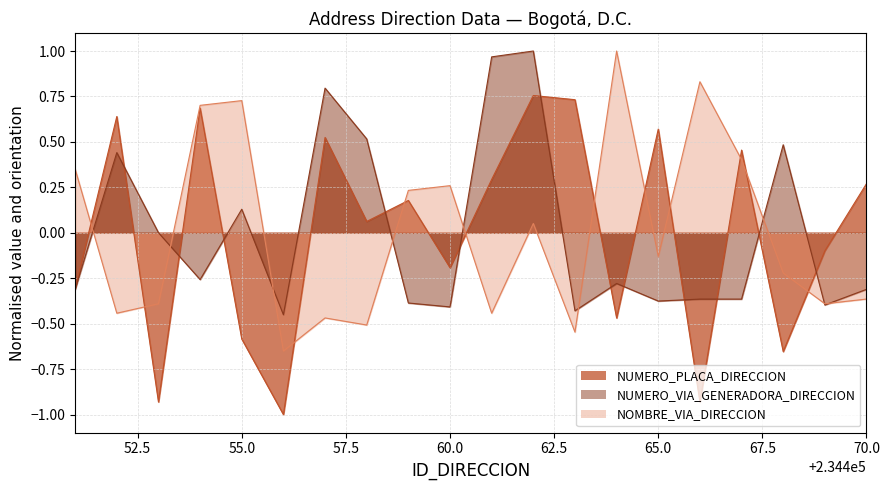

What is the minimum value for NUMERO_PLACA_DIRECCION?

-1.0